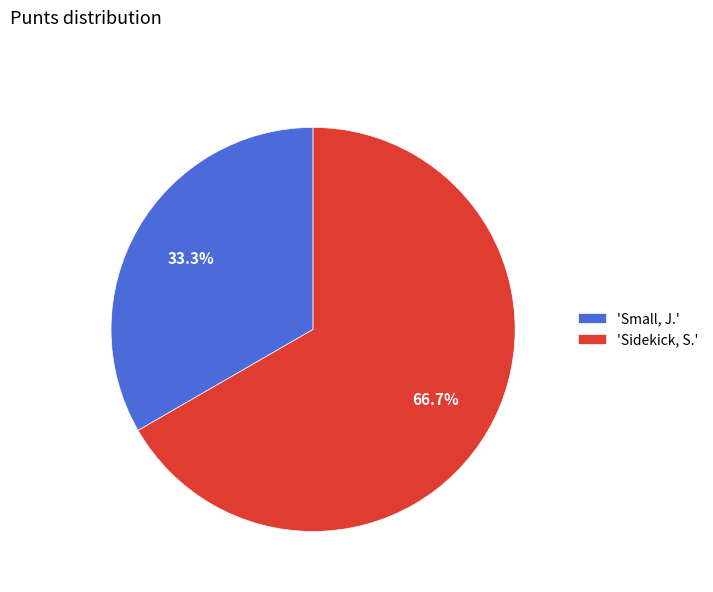

Which category accounts for the majority?

'Sidekick, S.'